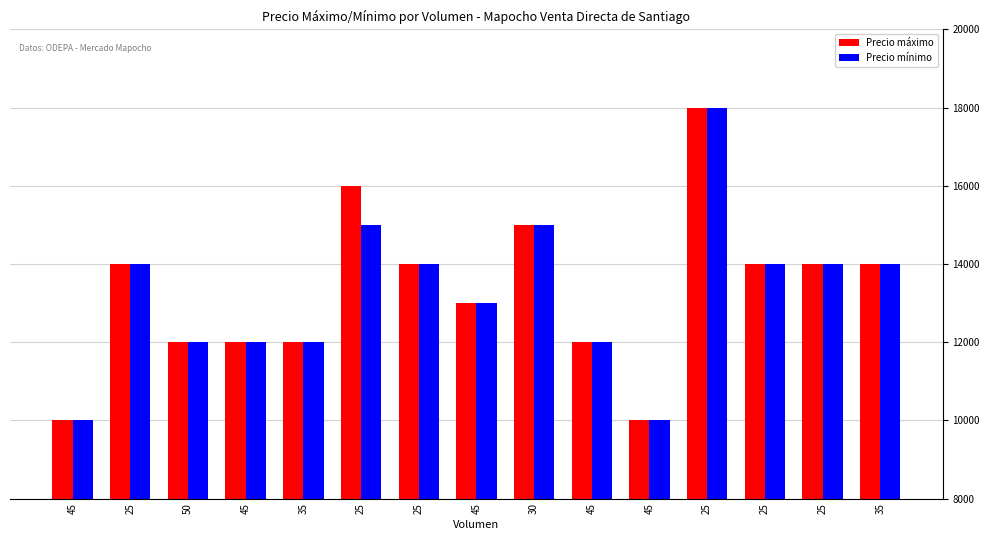

Reading left to right, extract all data points from this chart.

Precio máximo: 10000	14000	12000	12000	12000	16000	14000	13000	15000	12000	10000	18000	14000	14000	14000
Precio mínimo: 10000	14000	12000	12000	12000	15000	14000	13000	15000	12000	10000	18000	14000	14000	14000